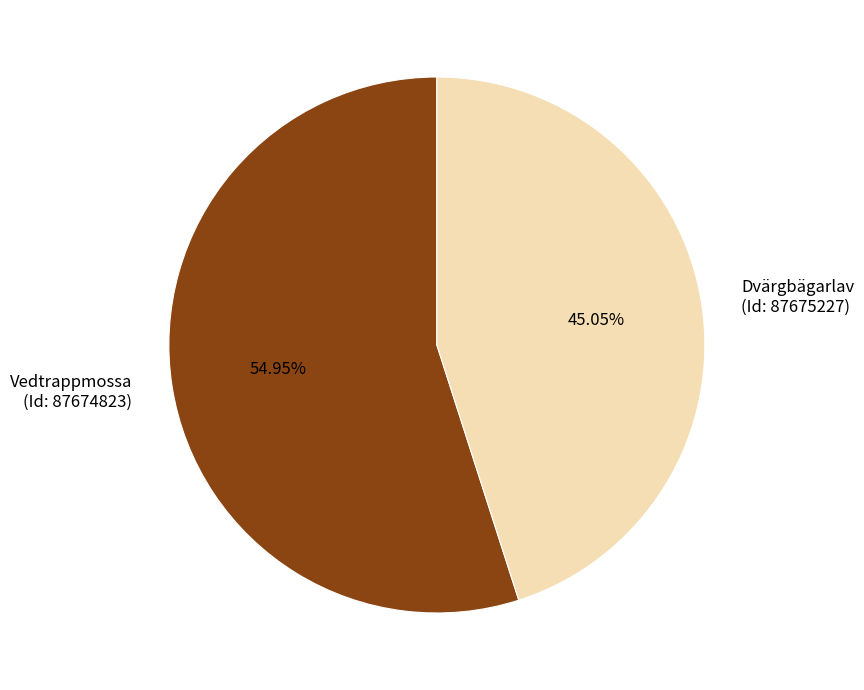

How many segments does this pie chart have?

2